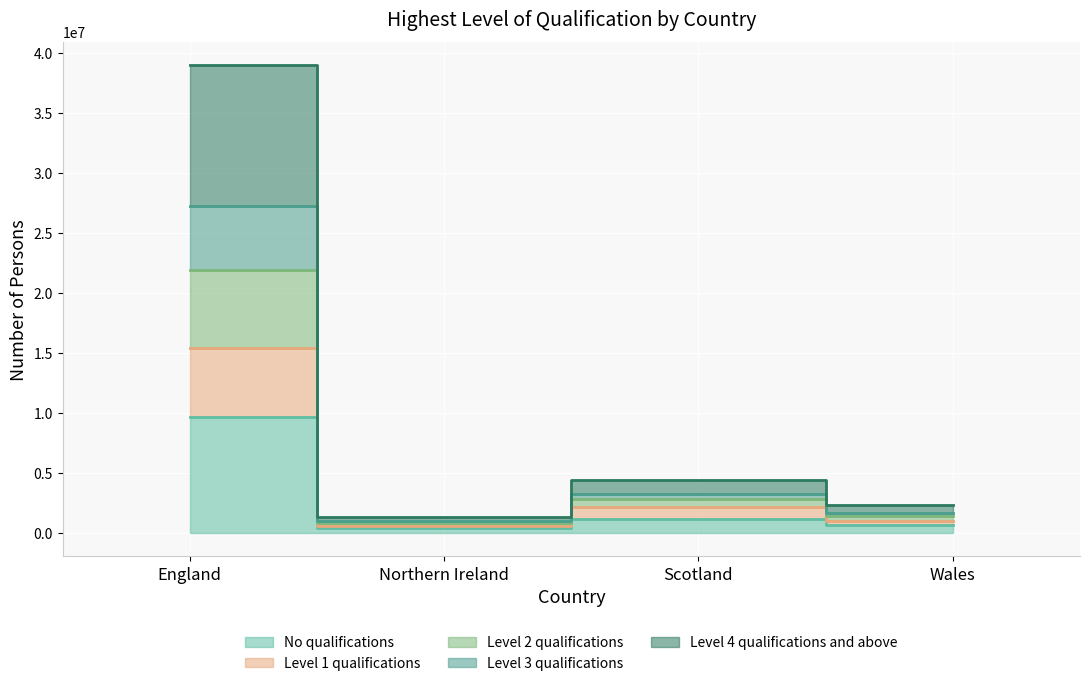

Read the Level 1 qualifications value at Wales.

983460